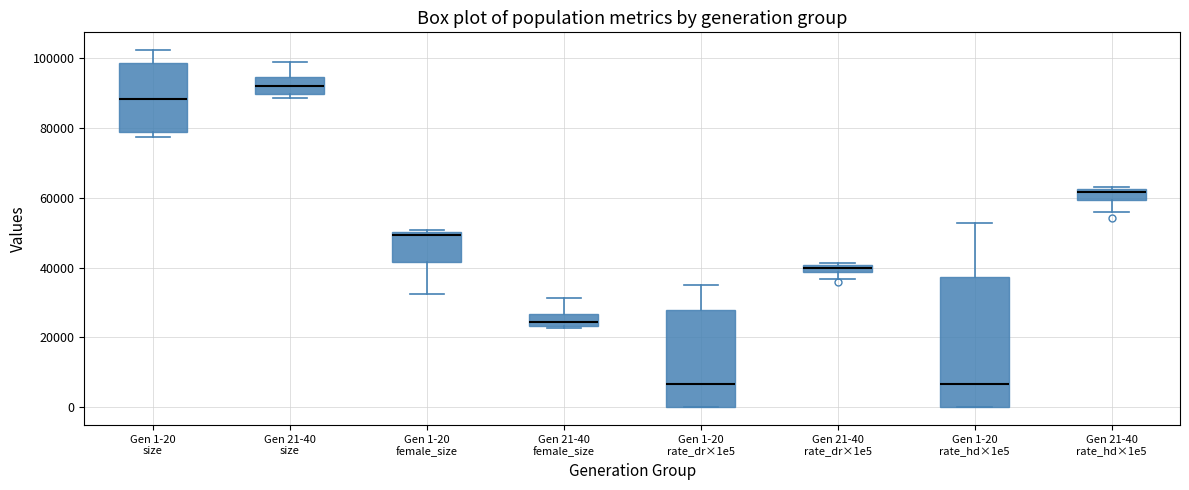

Which box is the tallest, from its lower edge to its upper edge?

Gen 1-20 rate_hd×1e5